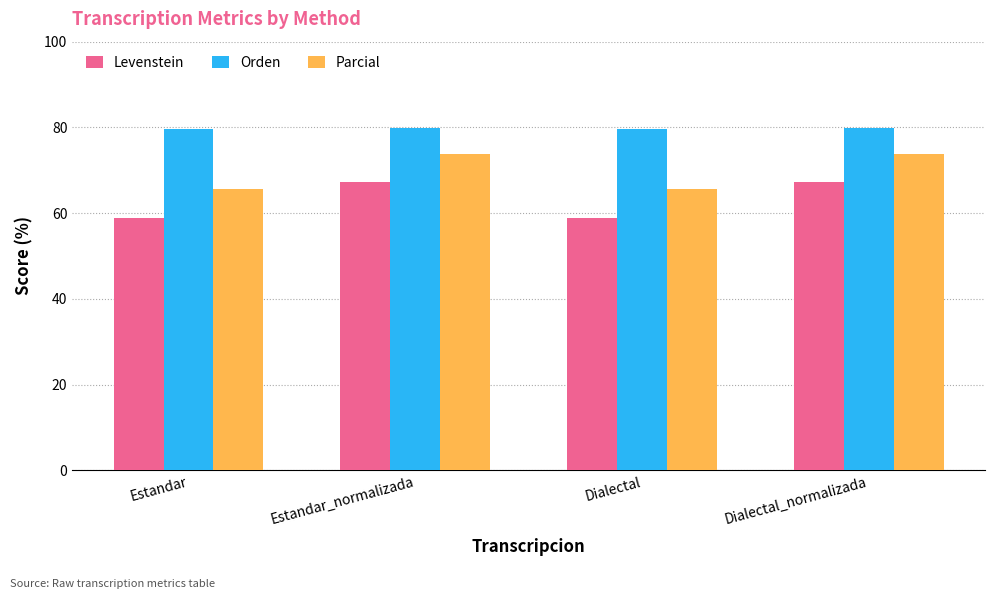

At how many categories does at least one series exceed 61?

4